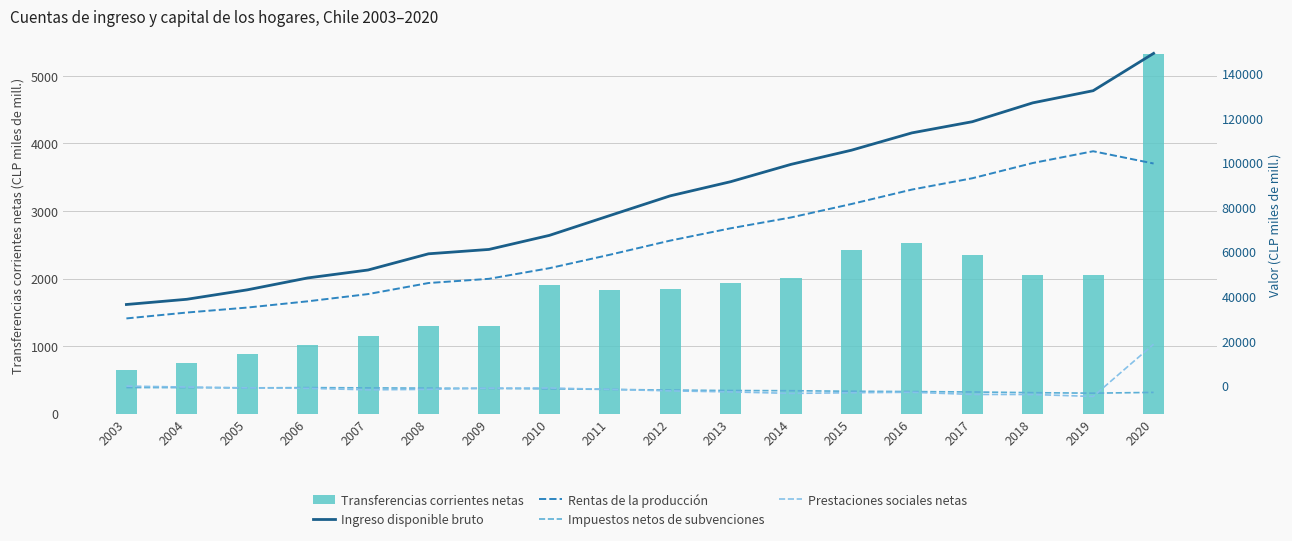

What is the average value of the Prestaciones sociales netas series?

-1162